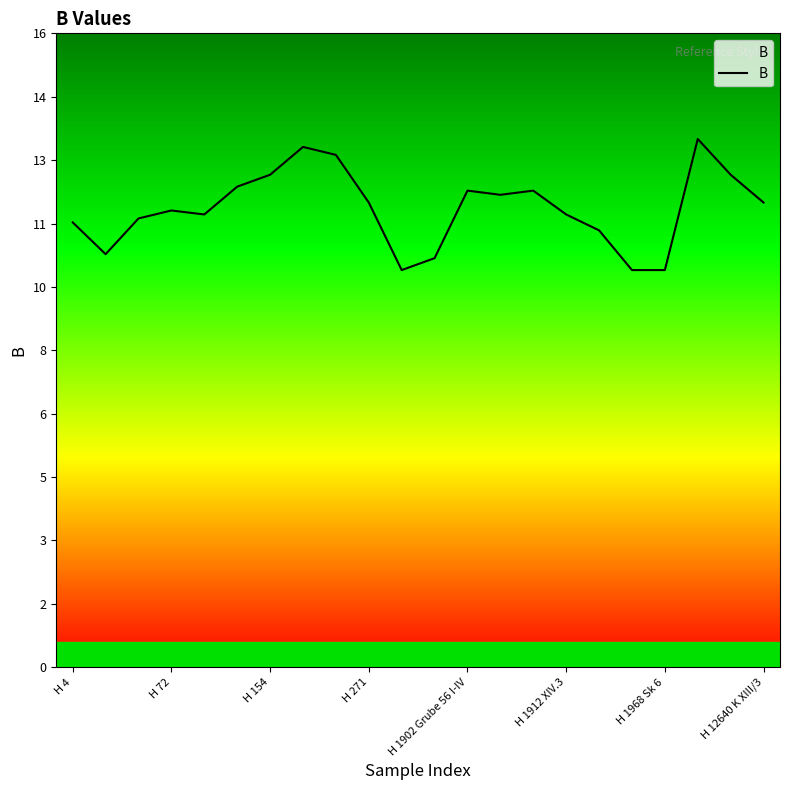

Does the chart display data point markers on the line(s)?

No